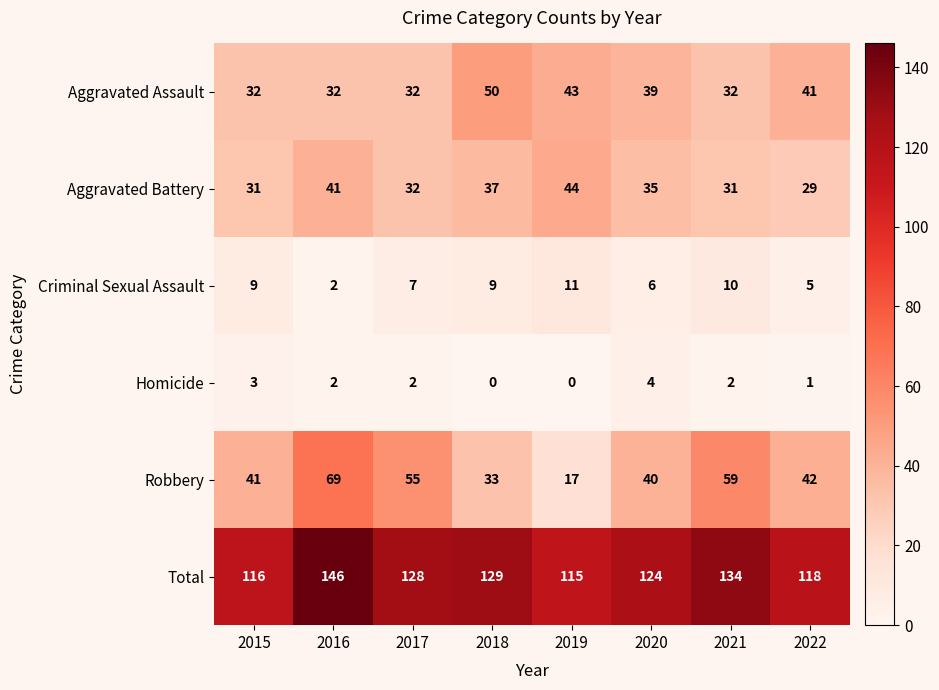

What is the sum of all Robbery values?

356